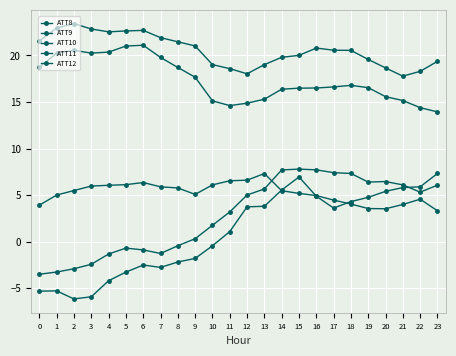

True or false: ATT10 has a value of -5.3 at 1.

True